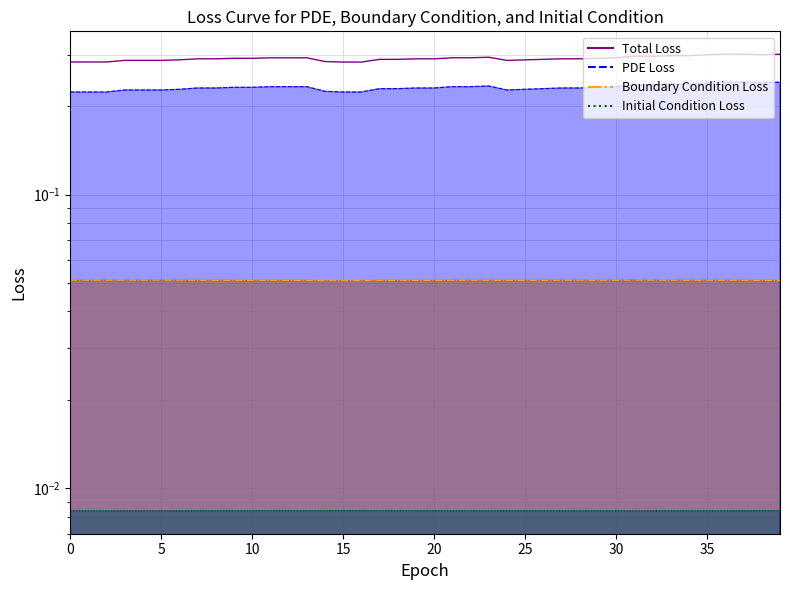

Which label corresponds to the largest value in the chart?

36